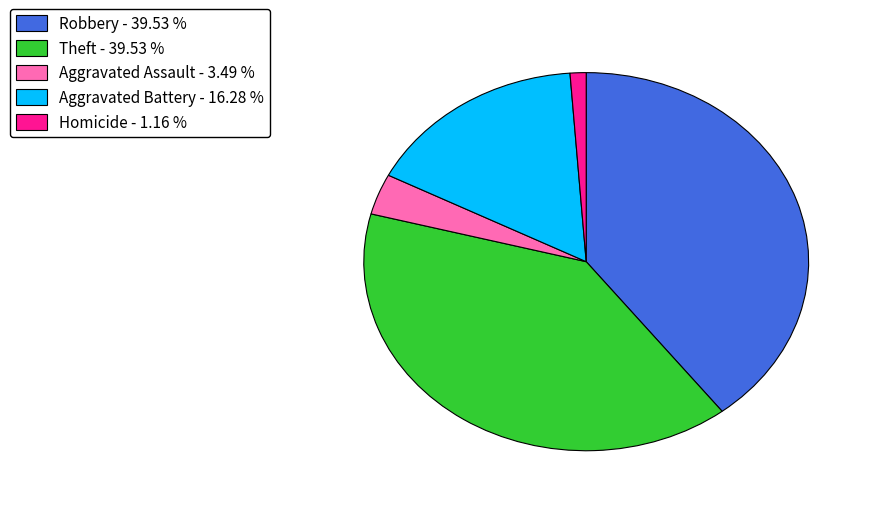

Does any single category account for the majority?

No